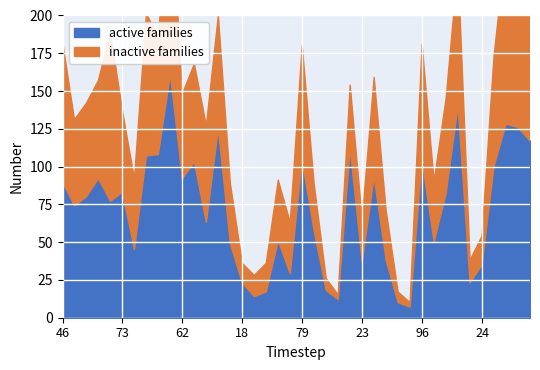

In active families, how many points are lower than both neighbors (excluding endpoints)?

12